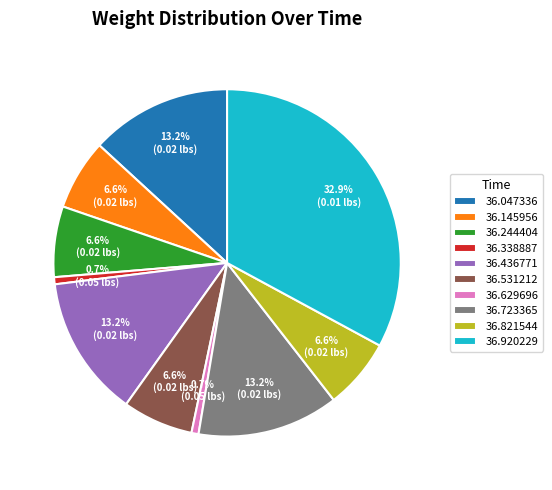

Does any single category account for the majority?

No